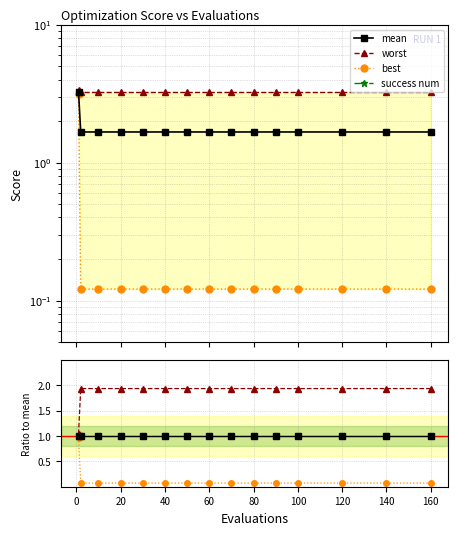

True or false: mean and success num cross at least once.

False